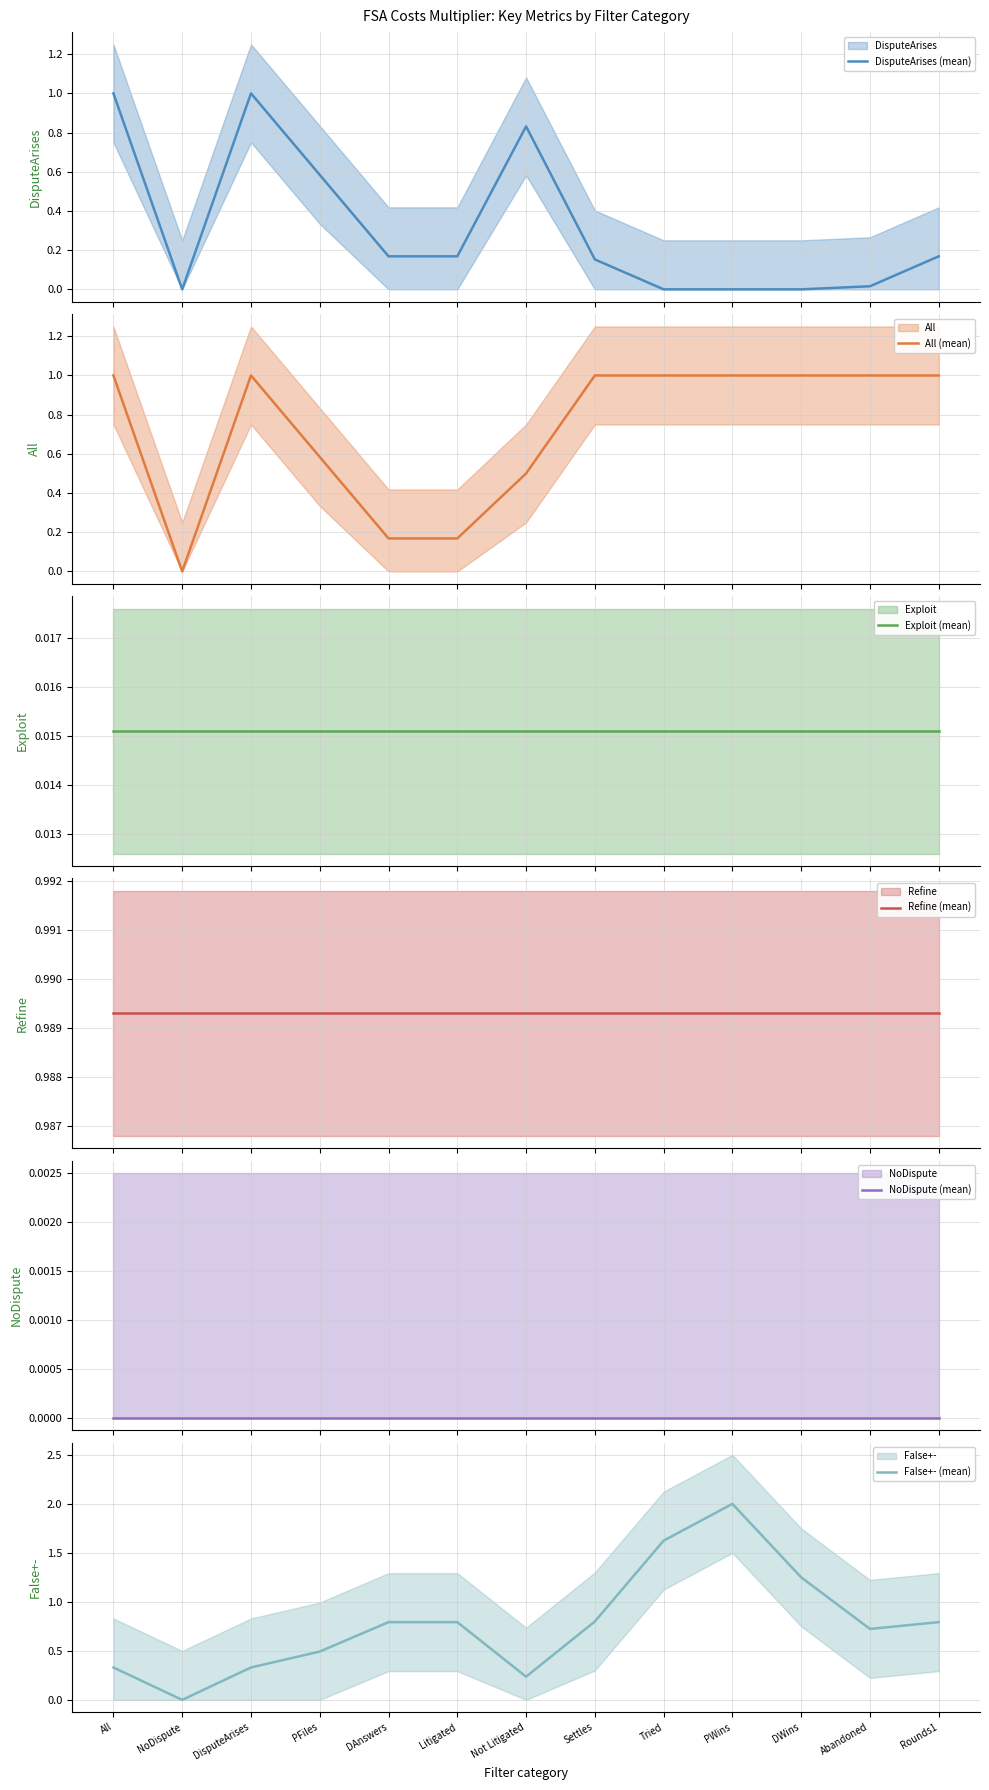

Reading left to right, list all the values displayed in this chart.

DisputeArises (mean): All=1.0	NoDispute=0.0	DisputeArises=1.0	PFiles=0.6	DAnswers=0.2	Litigated=0.2	Not Litigated=0.8	Settles=0.2	Tried=0.0	PWins=0.0	DWins=0.0	Abandoned=0.0	Rounds1=0.2
All (mean): All=1.0	NoDispute=0.0	DisputeArises=1.0	PFiles=0.6	DAnswers=0.2	Litigated=0.2	Not Litigated=0.5	Settles=1.0	Tried=1.0	PWins=1.0	DWins=1.0	Abandoned=1.0	Rounds1=1.0
Exploit (mean): All=0.0	NoDispute=0.0	DisputeArises=0.0	PFiles=0.0	DAnswers=0.0	Litigated=0.0	Not Litigated=0.0	Settles=0.0	Tried=0.0	PWins=0.0	DWins=0.0	Abandoned=0.0	Rounds1=0.0
Refine (mean): All=1.0	NoDispute=1.0	DisputeArises=1.0	PFiles=1.0	DAnswers=1.0	Litigated=1.0	Not Litigated=1.0	Settles=1.0	Tried=1.0	PWins=1.0	DWins=1.0	Abandoned=1.0	Rounds1=1.0
NoDispute (mean): All=0.0	NoDispute=0.0	DisputeArises=0.0	PFiles=0.0	DAnswers=0.0	Litigated=0.0	Not Litigated=0.0	Settles=0.0	Tried=0.0	PWins=0.0	DWins=0.0	Abandoned=0.0	Rounds1=0.0
False+- (mean): All=0.3	NoDispute=0.0	DisputeArises=0.3	PFiles=0.5	DAnswers=0.8	Litigated=0.8	Not Litigated=0.2	Settles=0.8	Tried=1.6	PWins=2.0	DWins=1.2	Abandoned=0.7	Rounds1=0.8